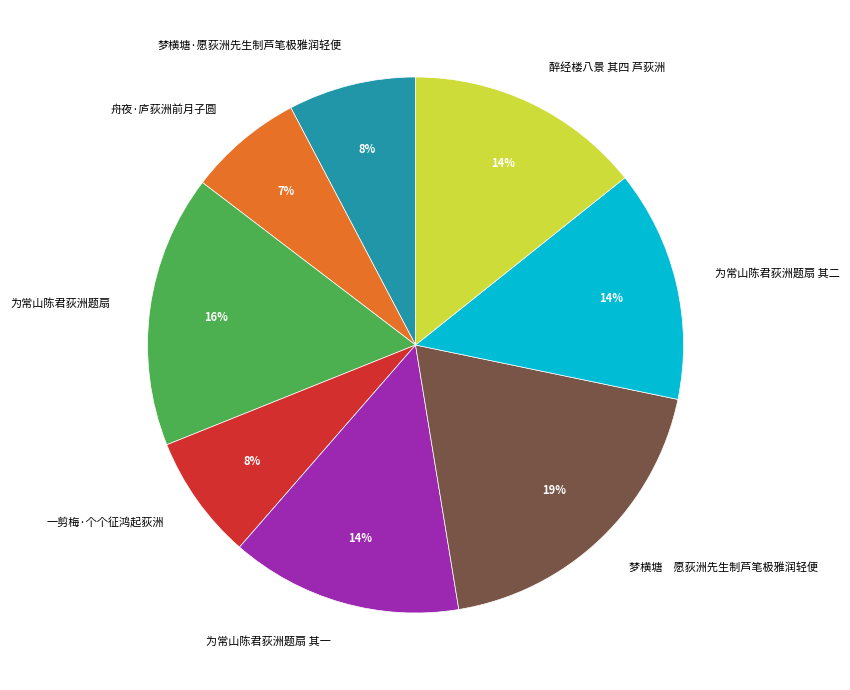

Count the number of slices in the pie.

8